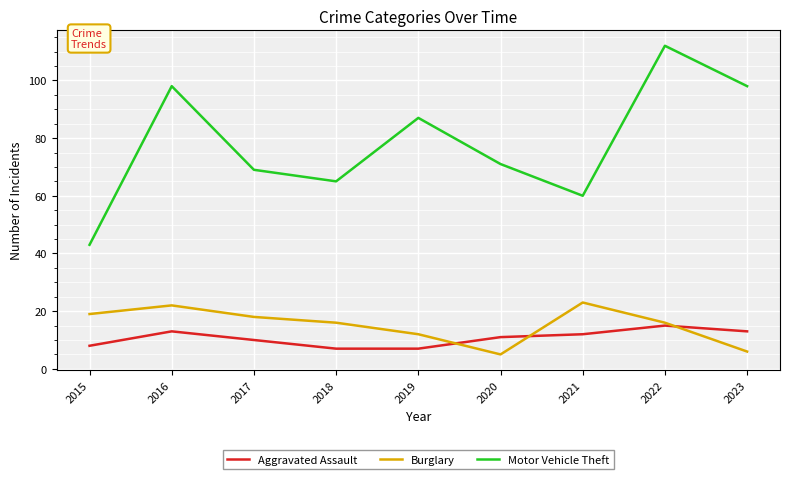

What value does the Burglary series have at 2019?

12